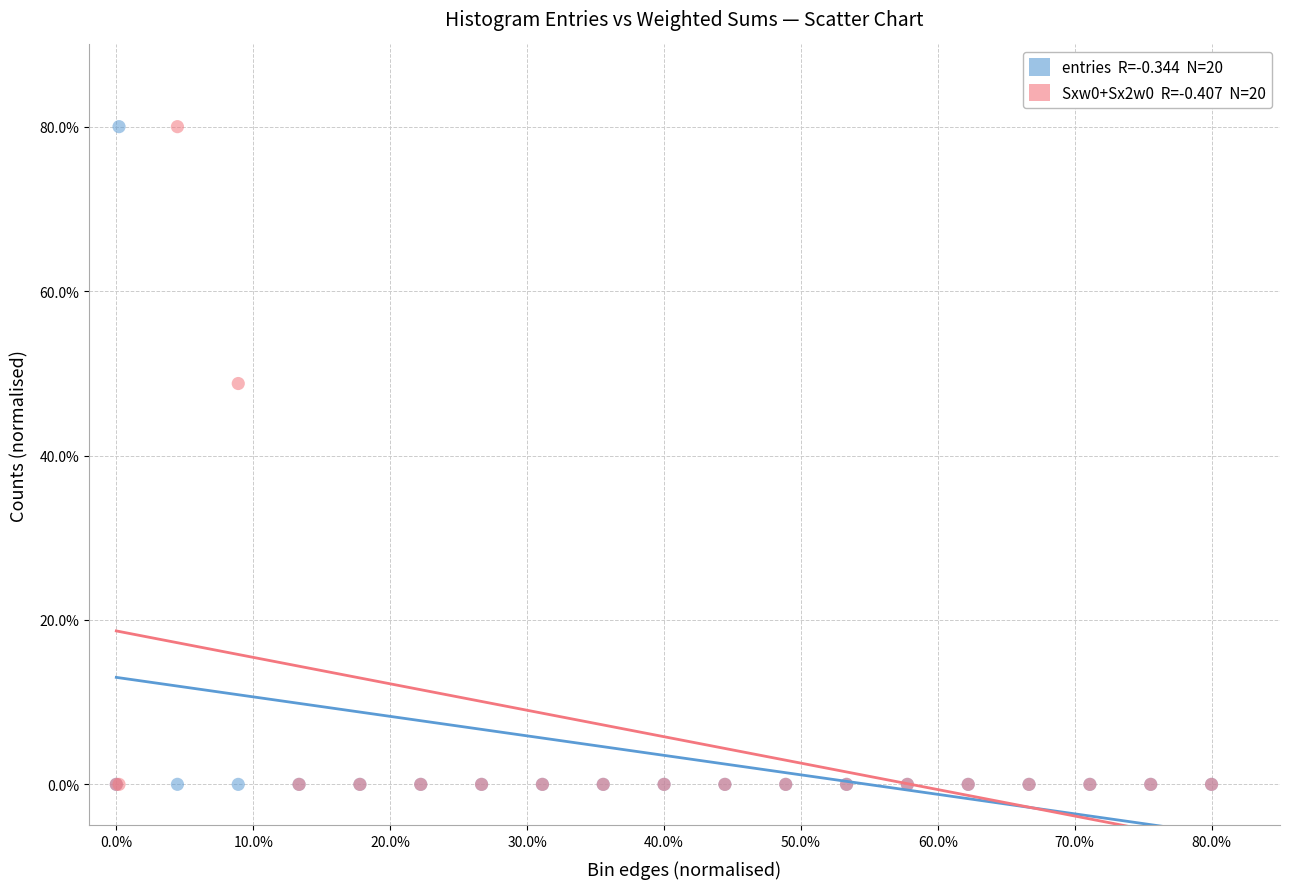

Across all series, what Y value is closest to 40?

48.8